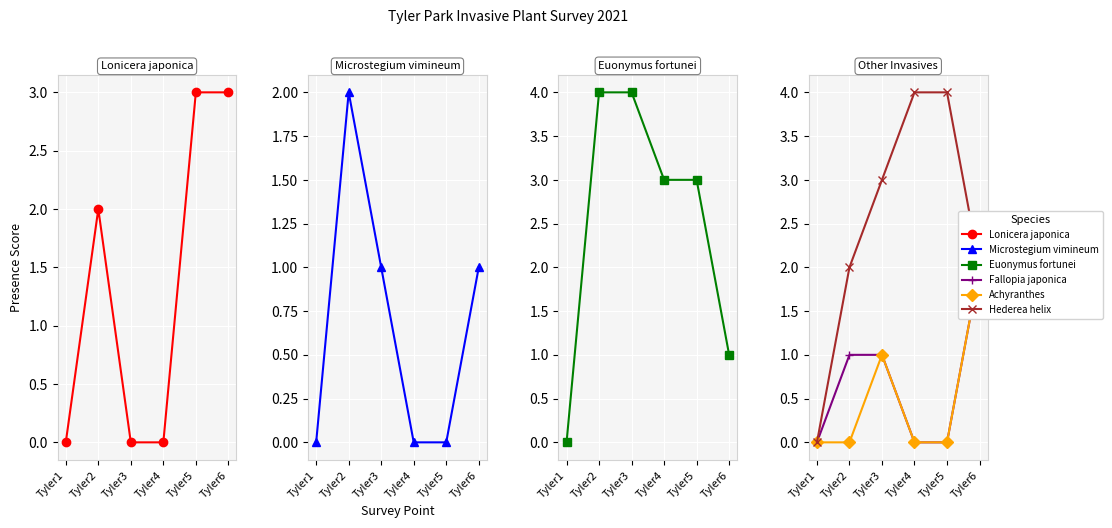

What is the maximum value shown in the chart?

4